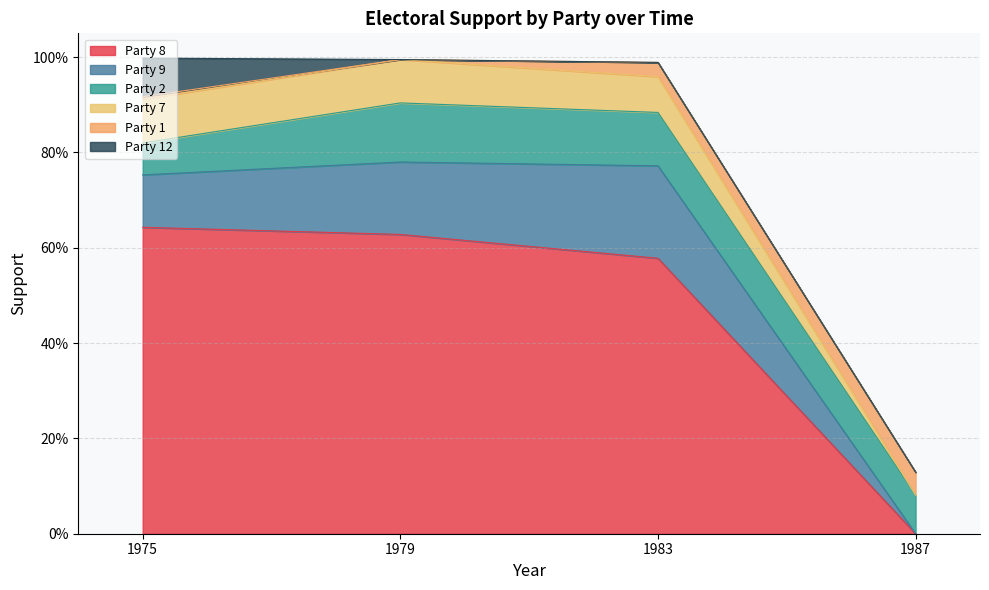

List the series in order of their peak value, highest first.

Party 8, Party 9, Party 2, Party 7, Party 12, Party 1